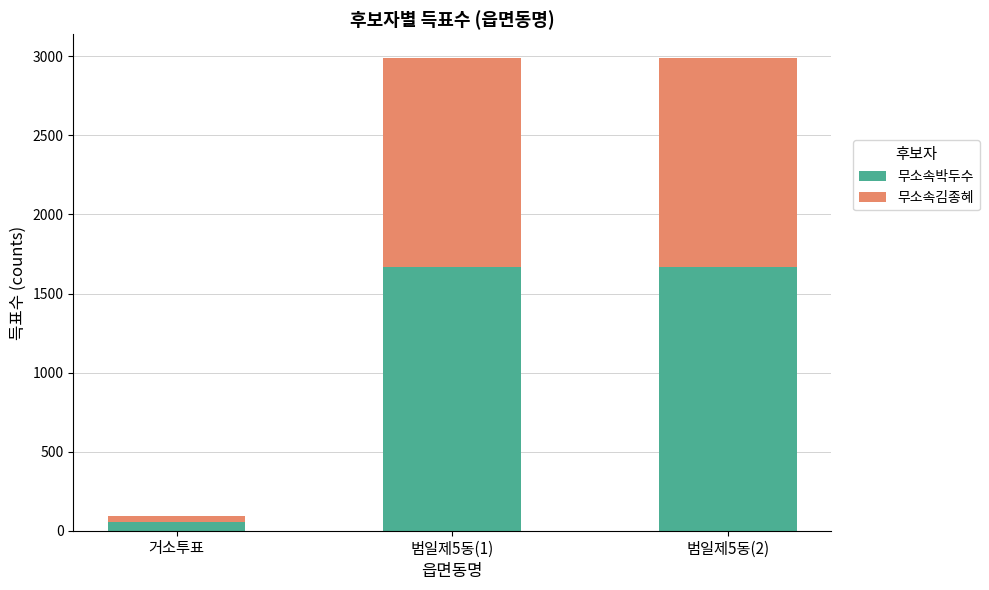

What is the average value of the 무소속박두수 series?

1132